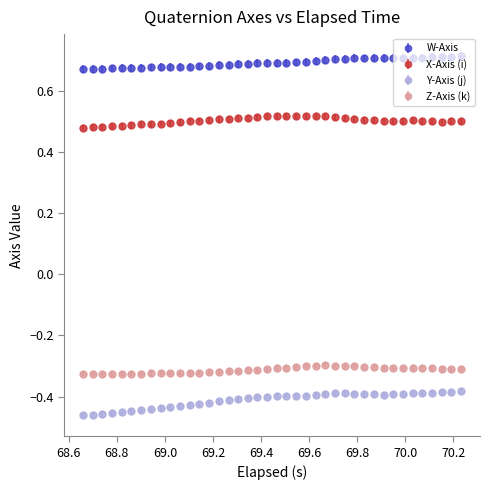

Which series has the largest total across all categories?

W-Axis